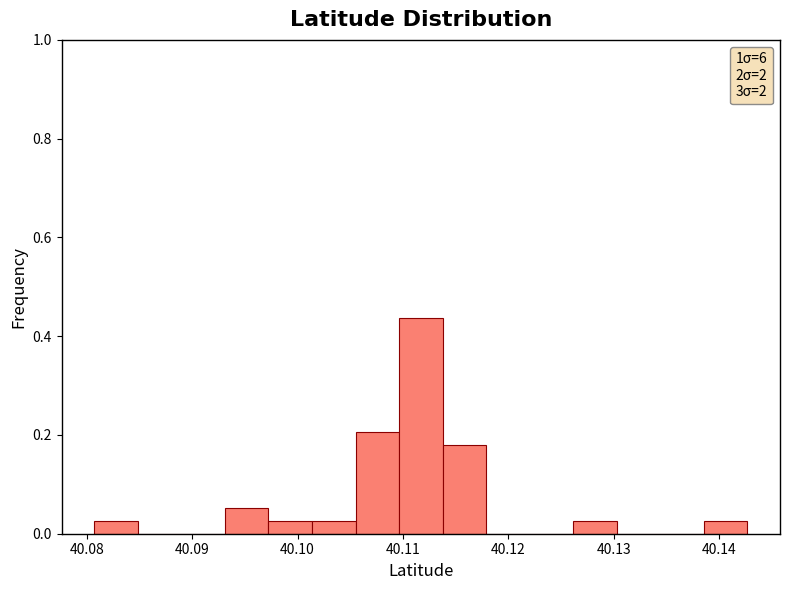

Which range on the x-axis has the tallest bar?

40.110 to 40.114